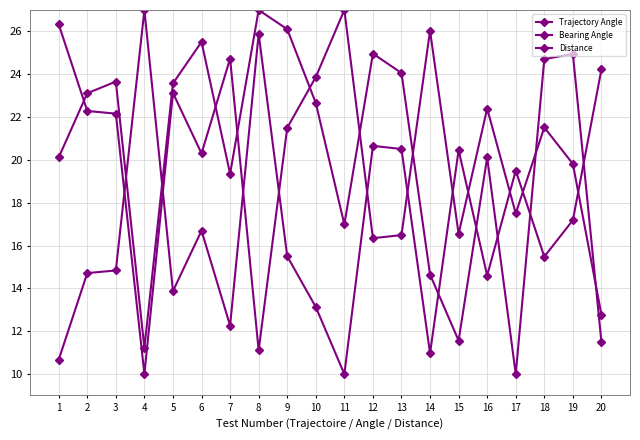

How many values in the Distance series exceed 15?

11